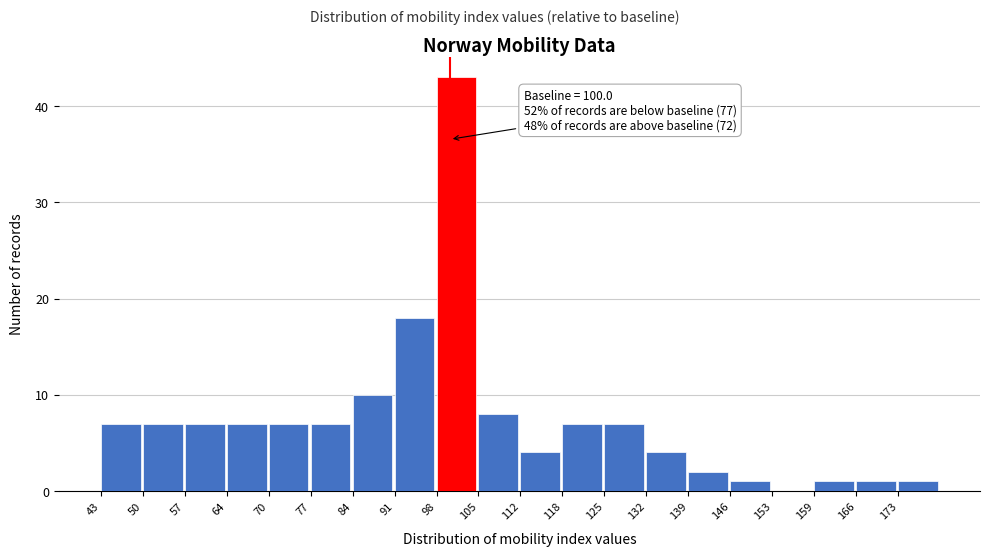

Which range on the x-axis has the tallest bar?

98 to 105